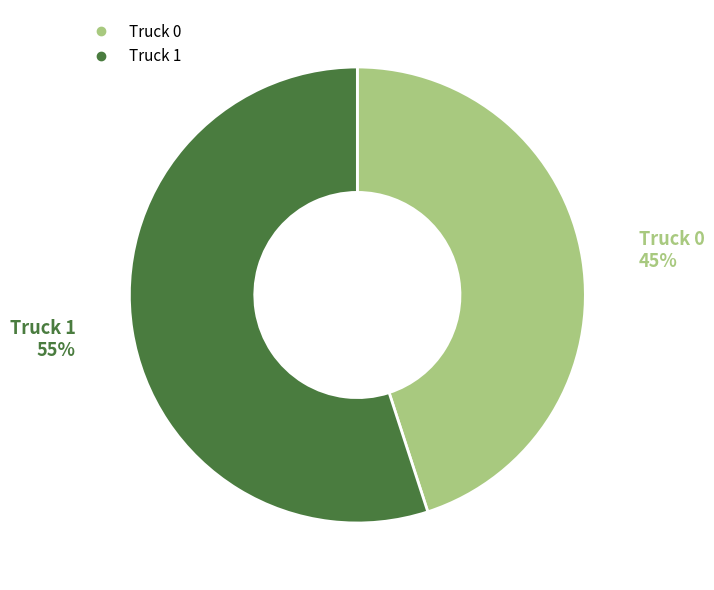

What percentage is the Truck 1 slice, to the nearest percent?

55%